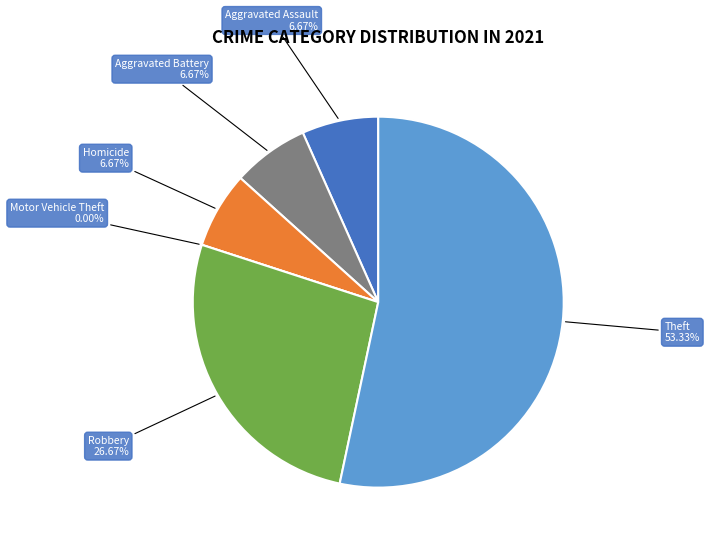

True or false: Aggravated Battery accounts for 7% of the total.

True